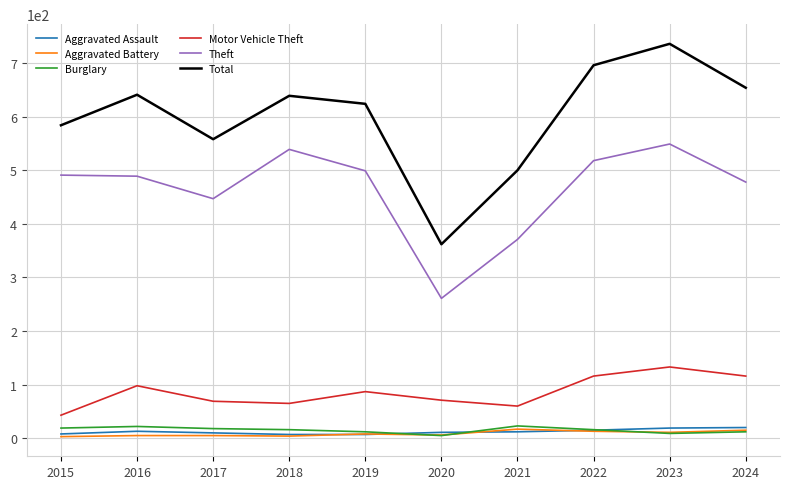

What are all the series names shown in the legend?

Aggravated Assault, Aggravated Battery, Burglary, Motor Vehicle Theft, Theft, Total